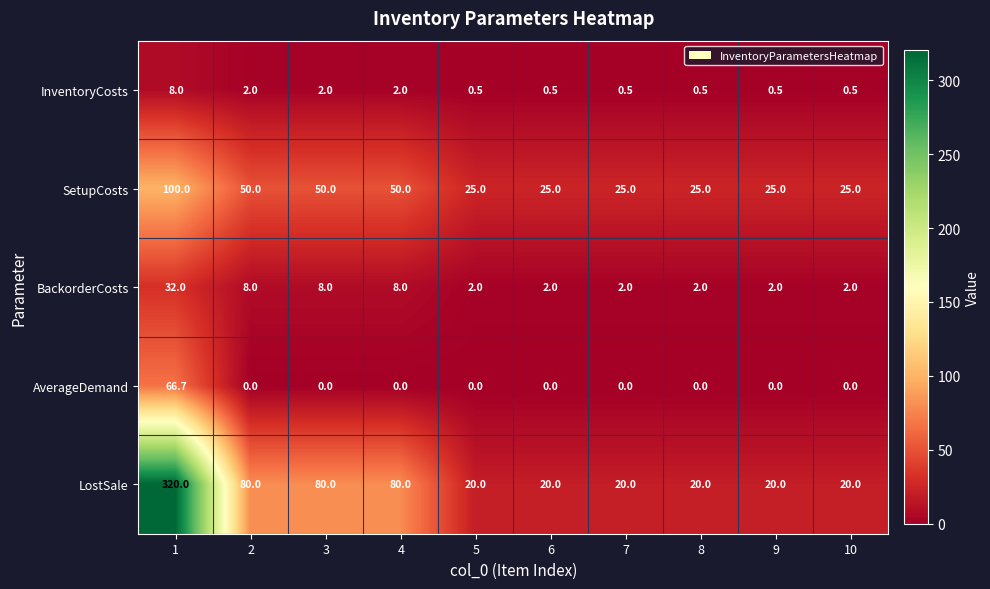

What is the difference between the maximum and minimum values in the LostSale series?

300.0